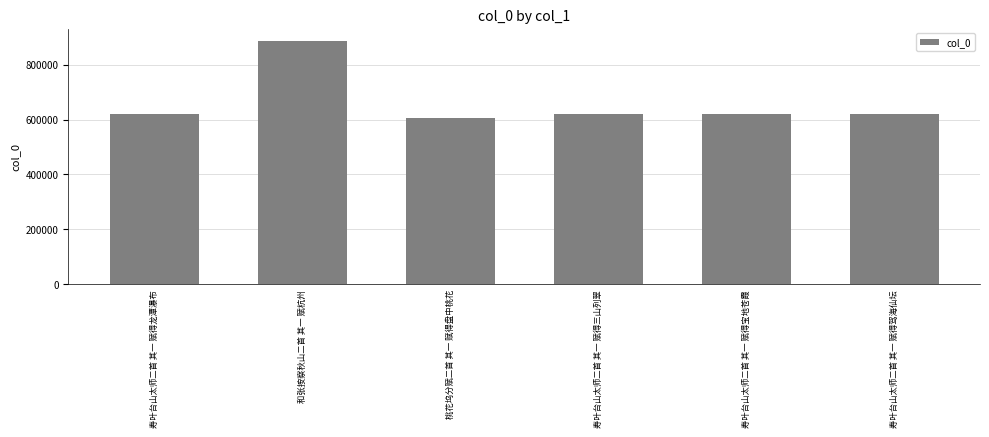

What value does the data have at 桃花坞分赋二首 其一 赋得盘中桃花?

607200